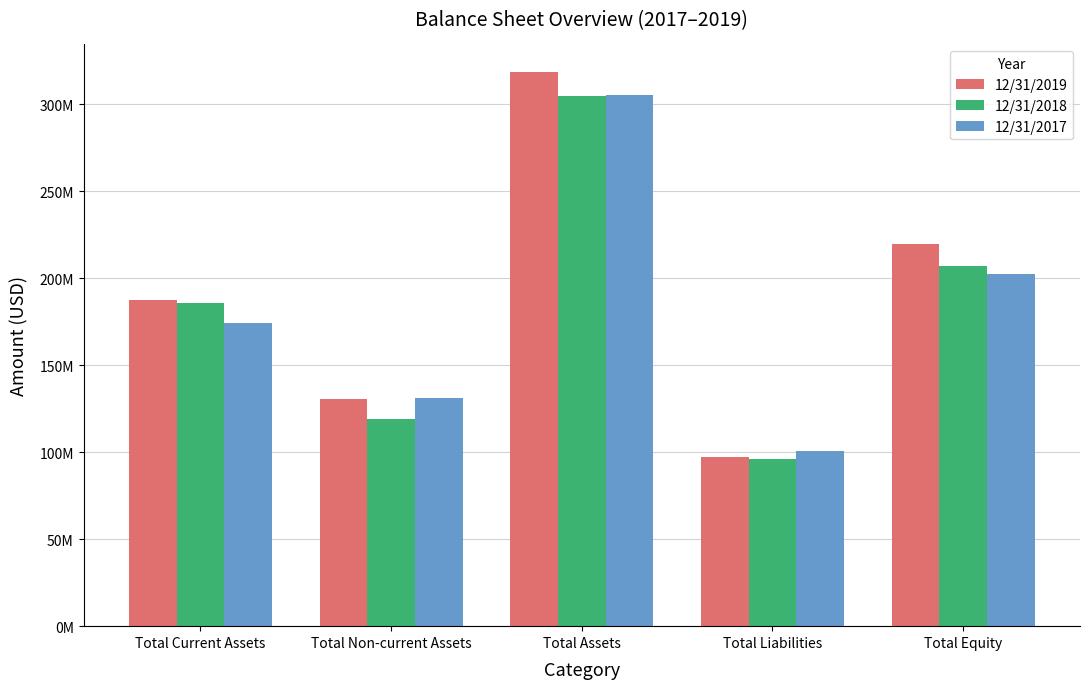

True or false: 12/31/2019 has a value of 301735337 at Total Equity.

False